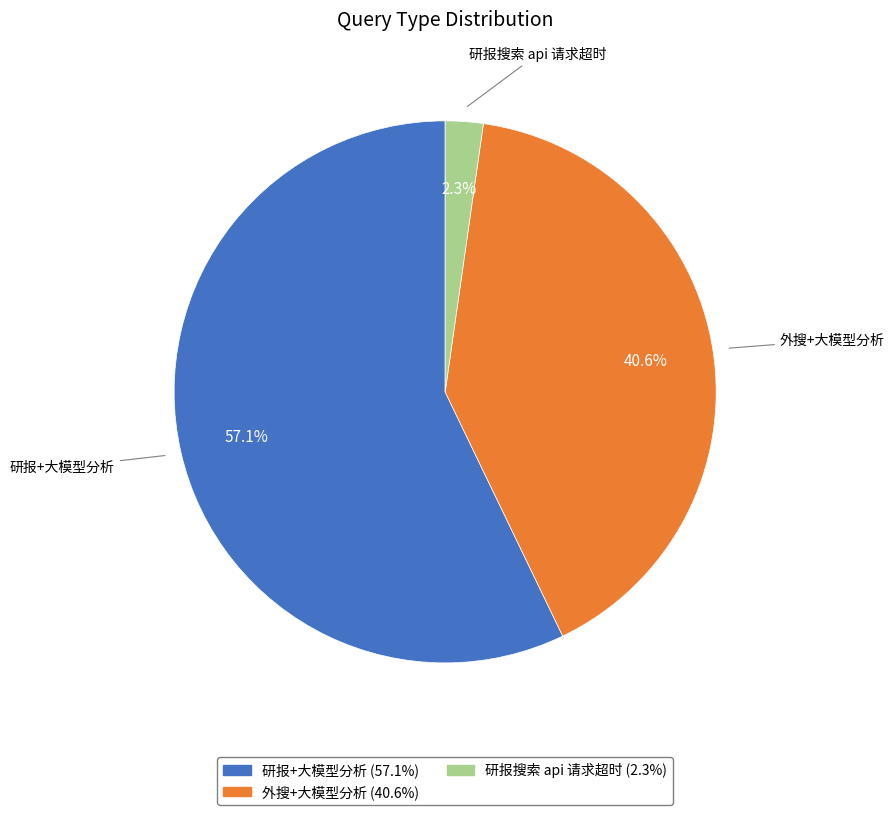

What percentage is the 外搜+大模型分析 slice, to the nearest percent?

41%